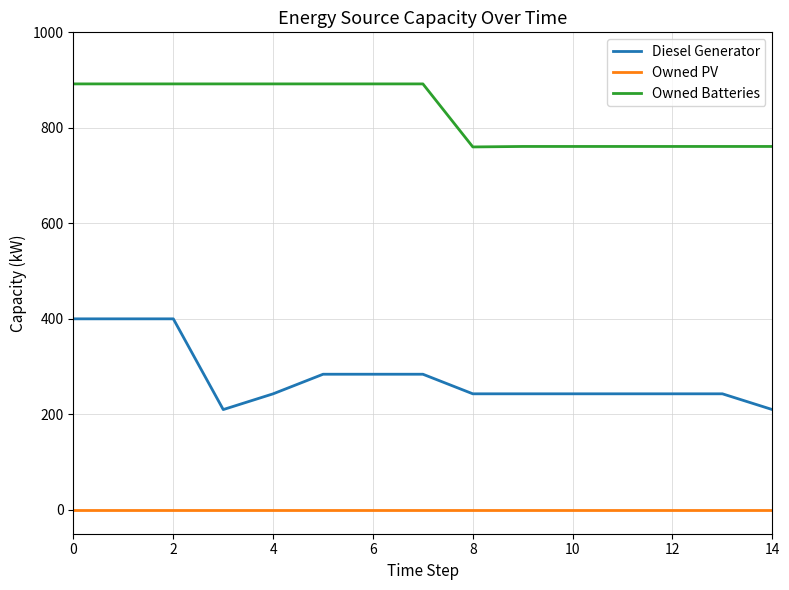

What is the highest value of the Owned Batteries series?

892